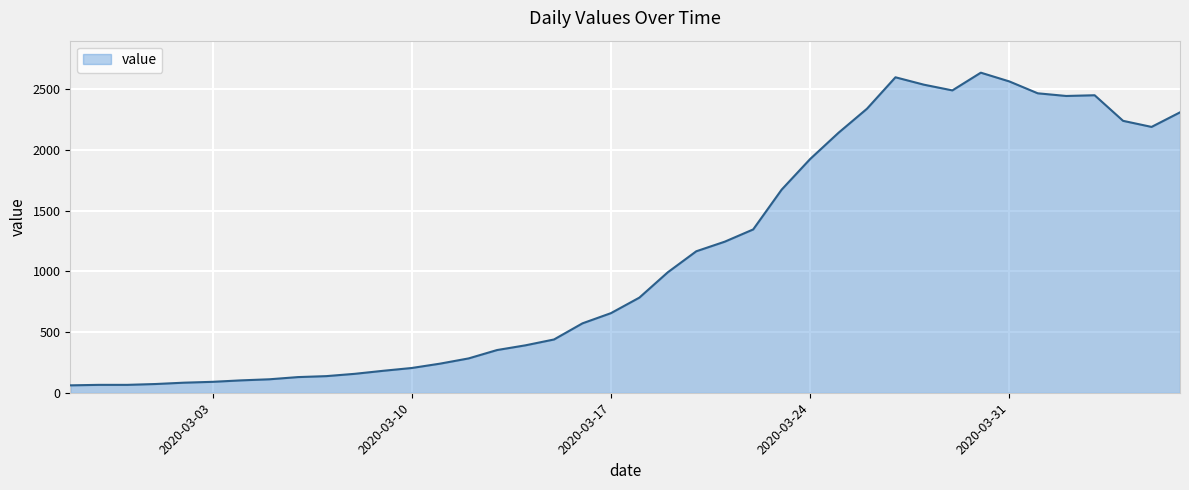

What is the difference between the maximum and minimum values?

2577